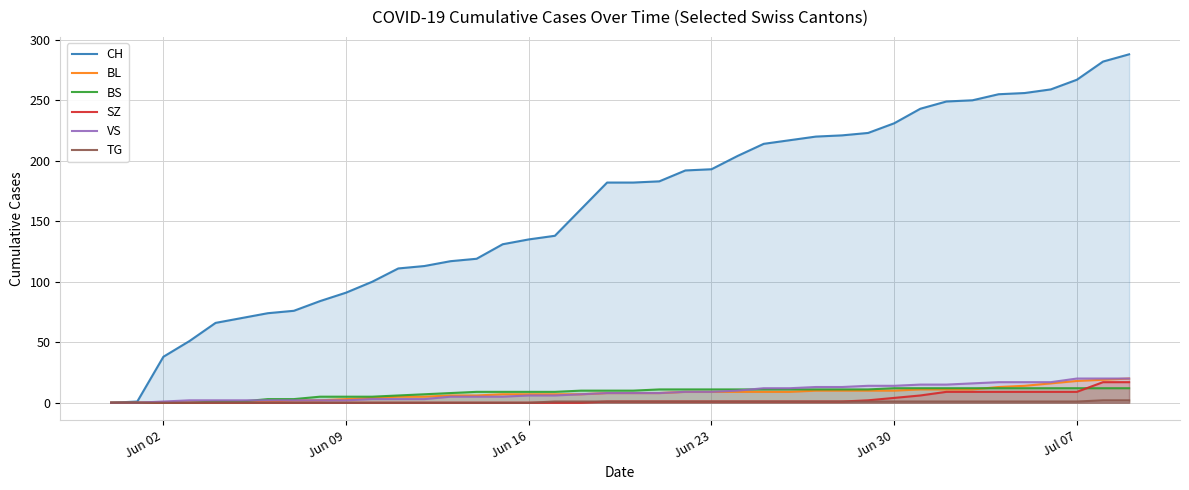

Which series has the largest total across all categories?

CH